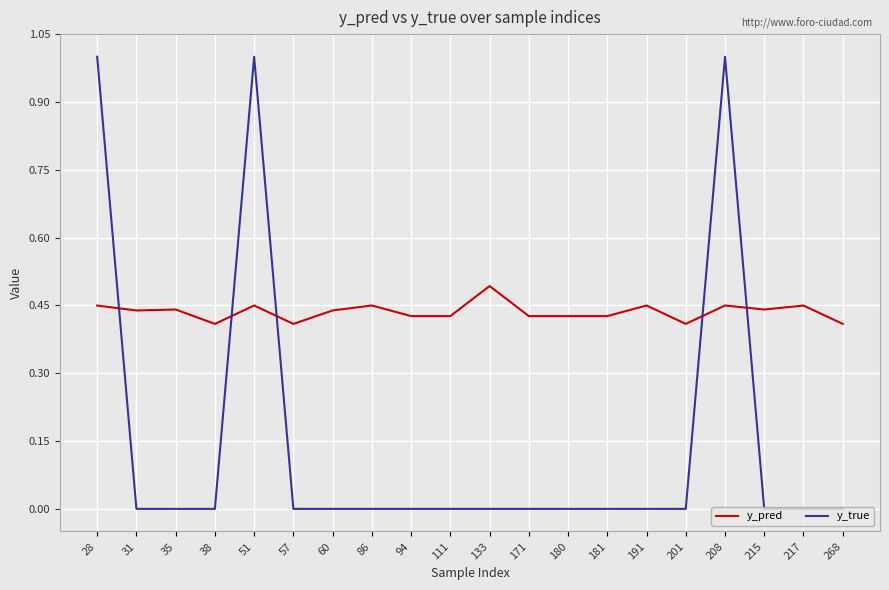

Is the value of y_pred at 57 greater than the value of y_true at 171?

Yes